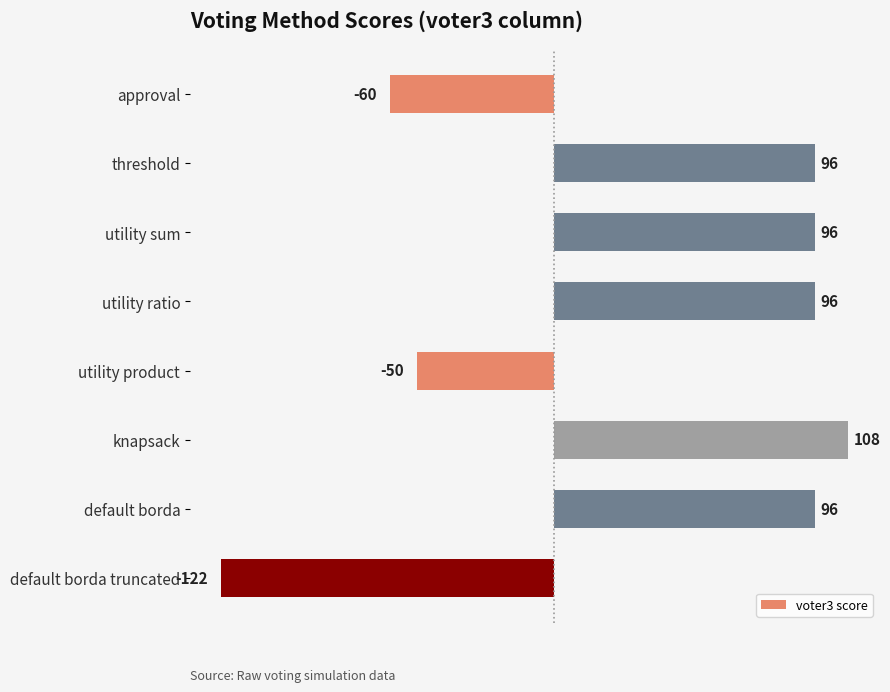

Approximately how many times larger is the value at knapsack compared to default borda?

1.1